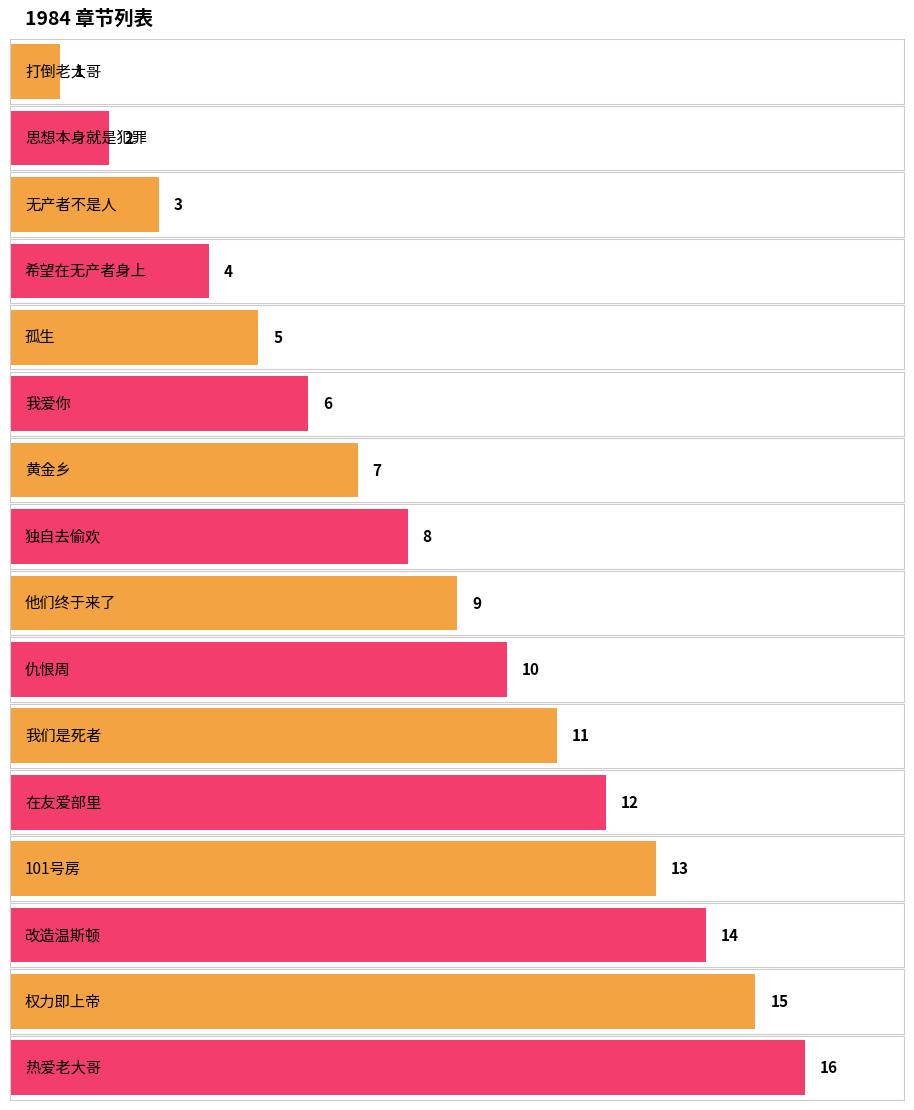

Which has a higher value, 仇恨周 or 无产者不是人?

仇恨周